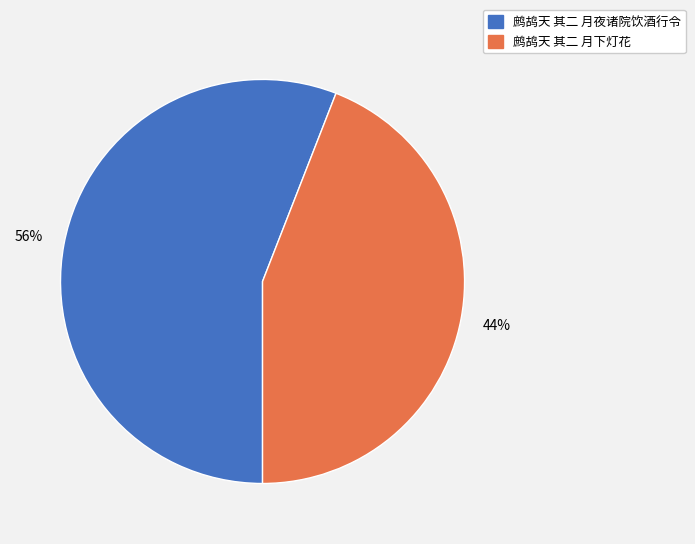

To the nearest percent, what percentage of the pie is 鹧鸪天 其二 月夜诸院饮酒行令?

56%